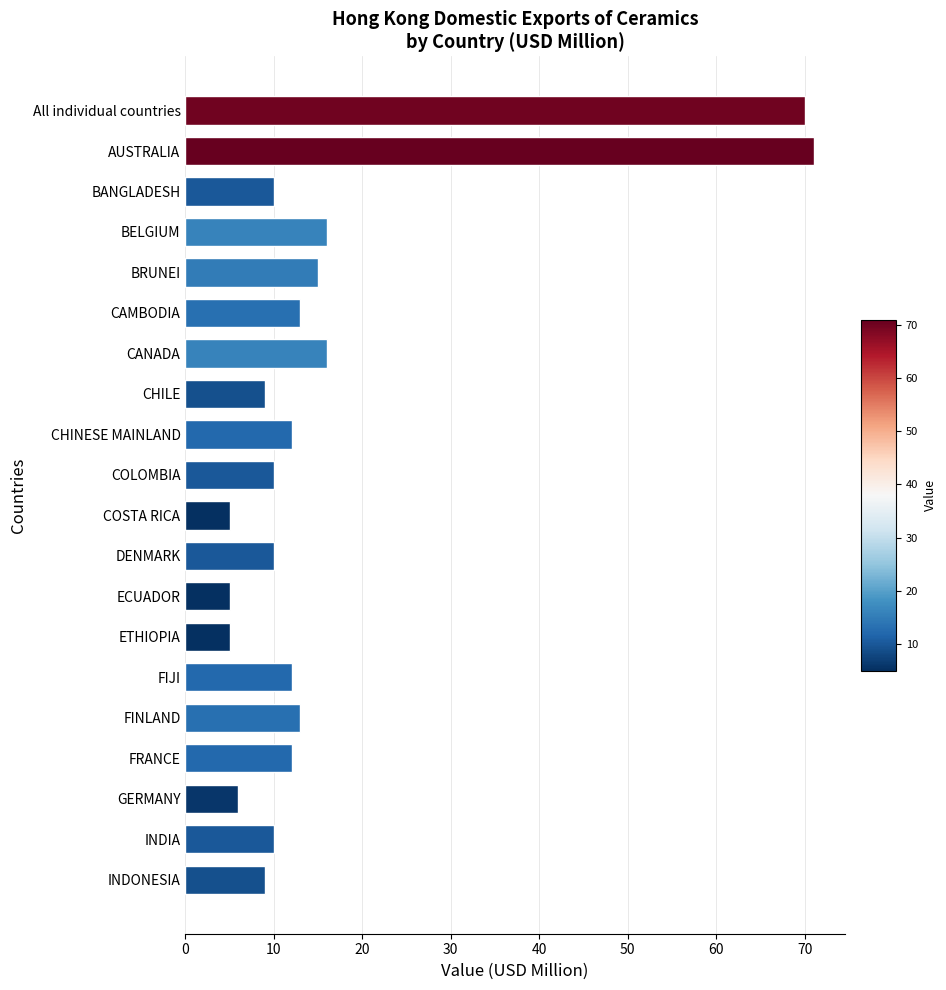

How many bars are there in total?

20